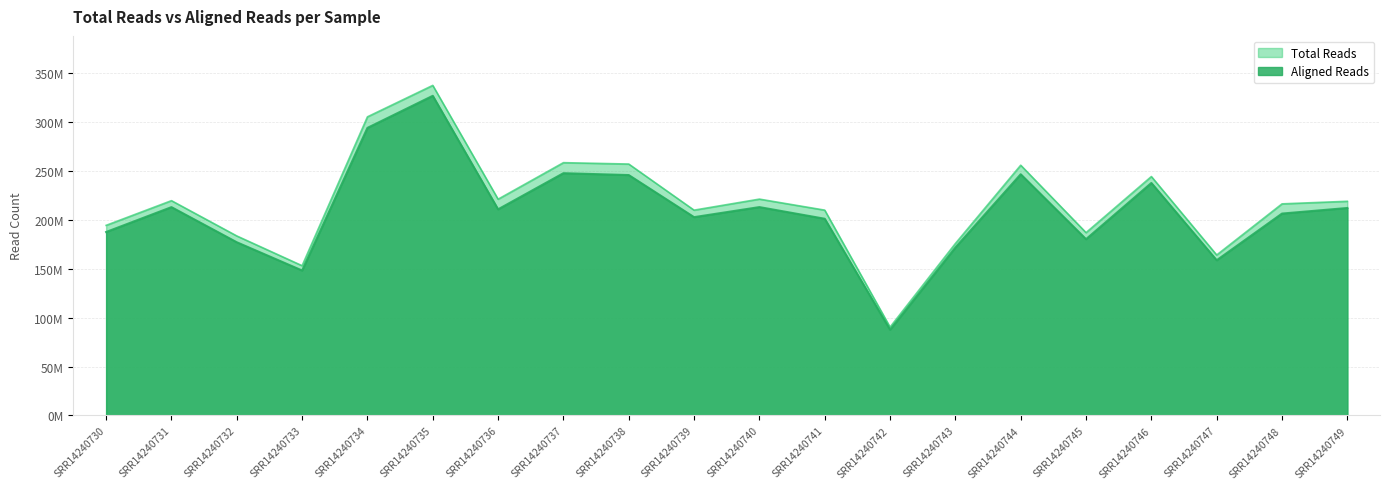

Which series has the widest spread of values?

Total Reads